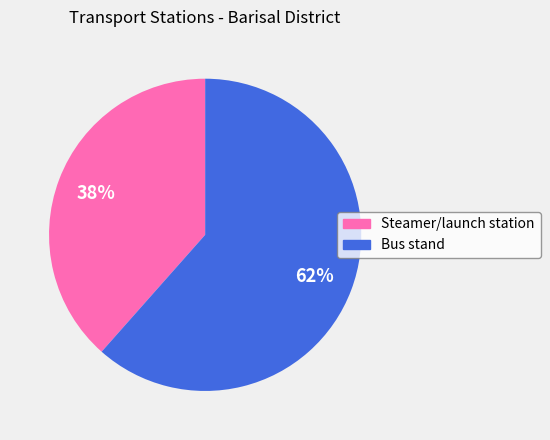

Count the number of slices in the pie.

2